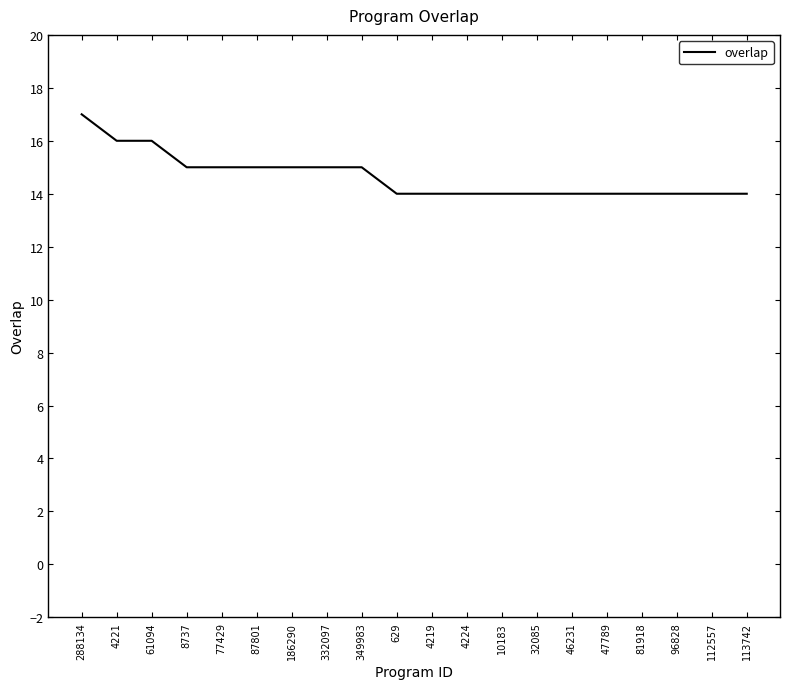

Which has a higher value, 629 or 332097?

332097